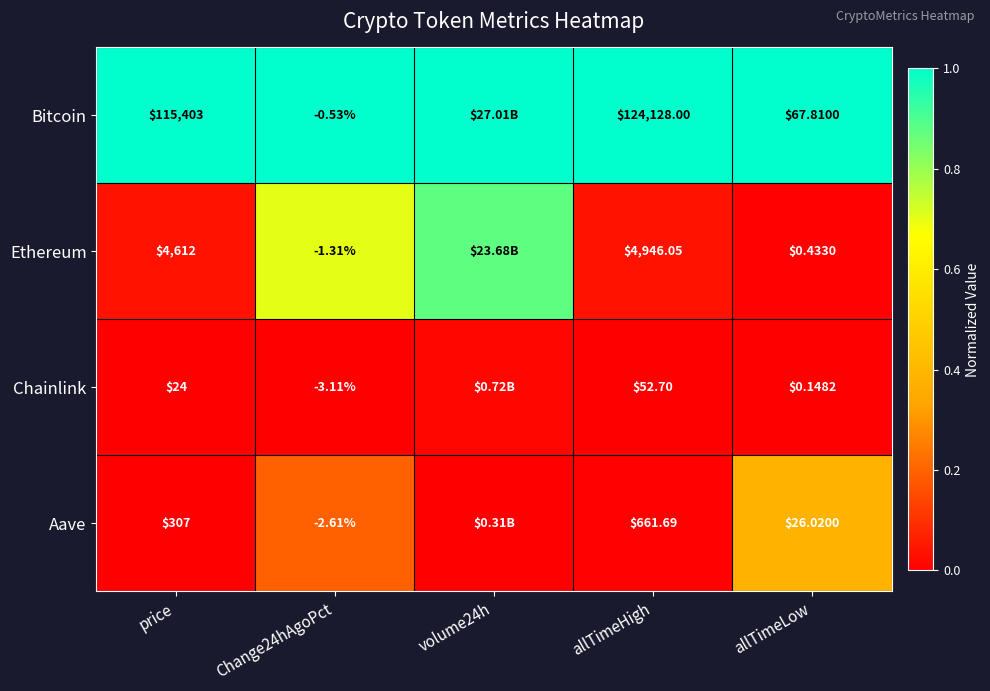

Is the value of Bitcoin at Change24hAgoPct greater than the value of Ethereum at allTimeHigh?

No